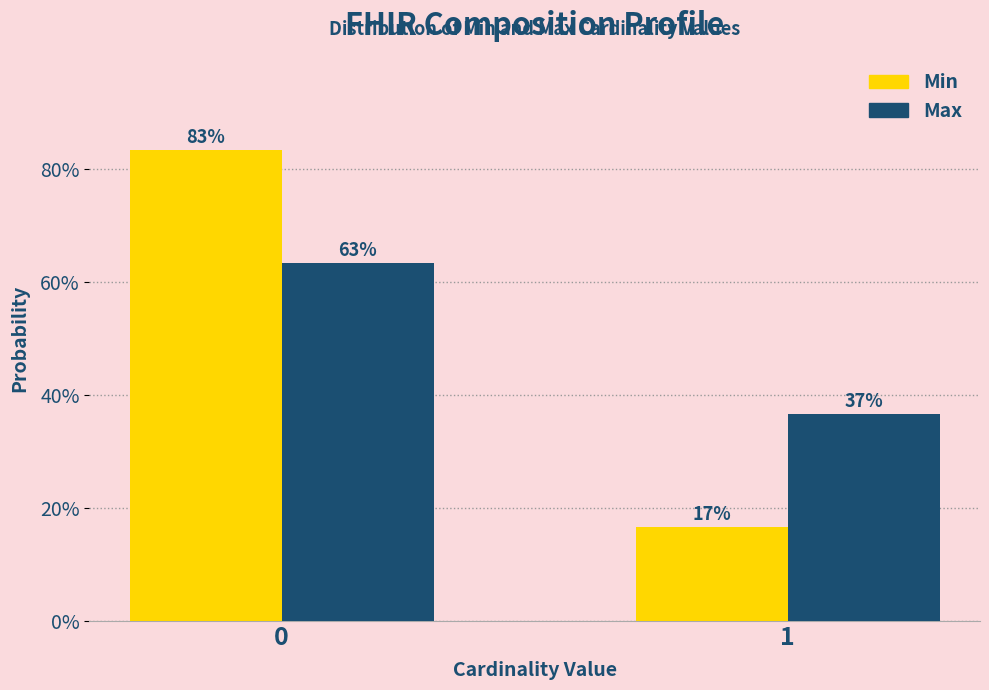

Are the bars horizontal?

No